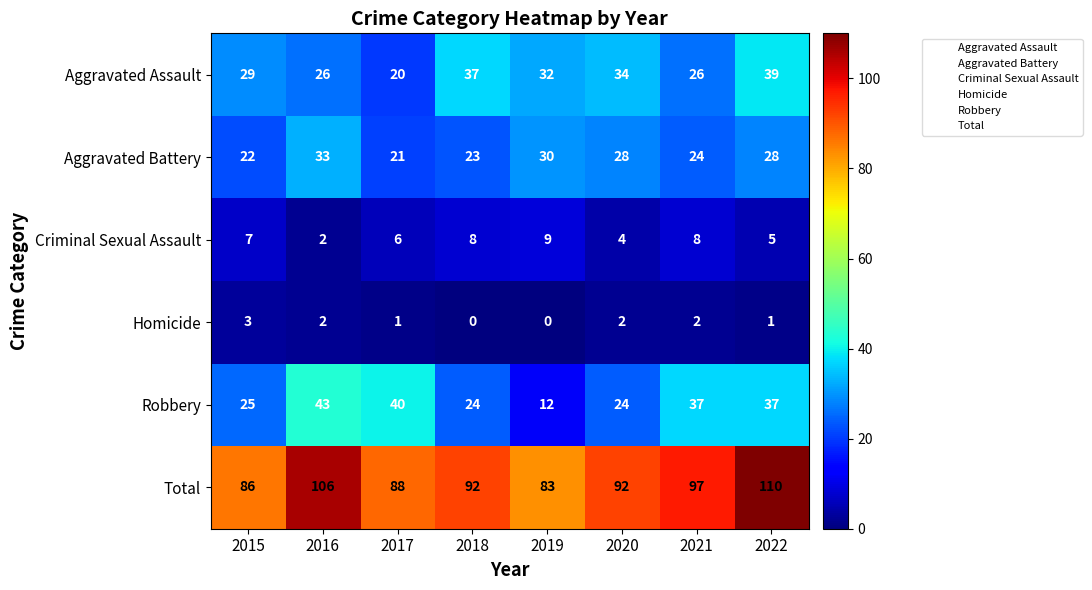

At how many categories does at least one series exceed 109?

1